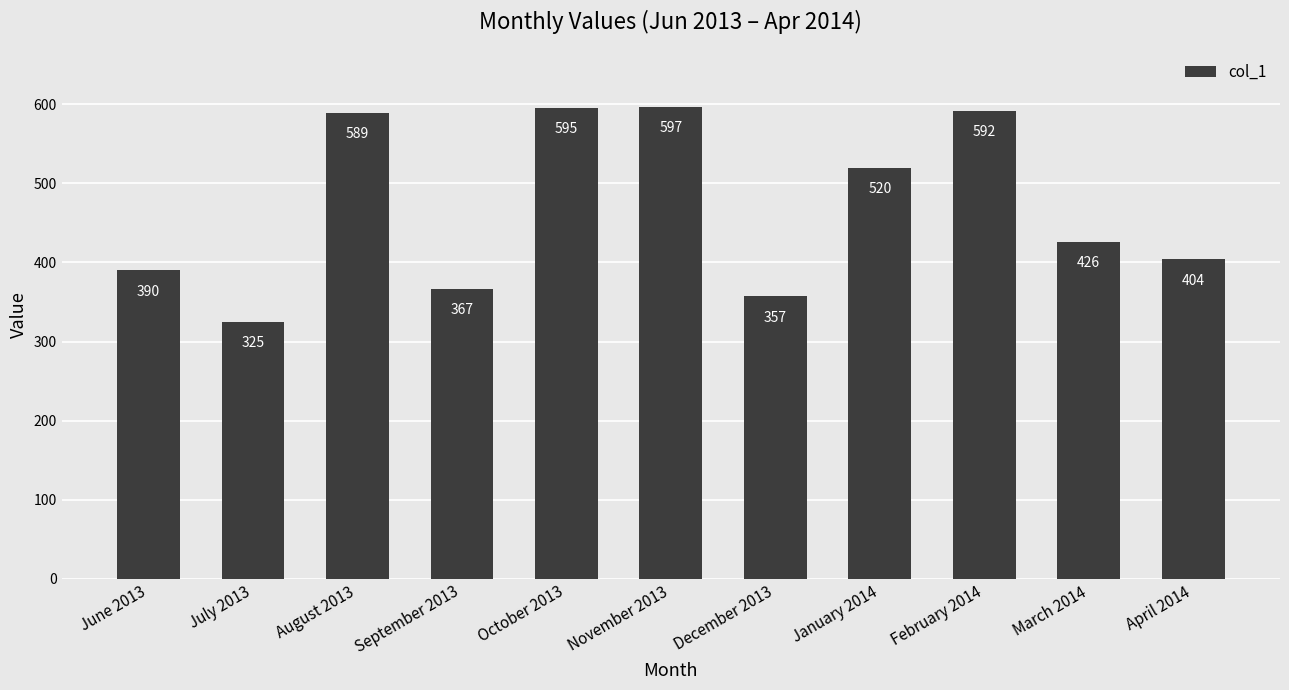

Where does the data first go above 426?

August 2013